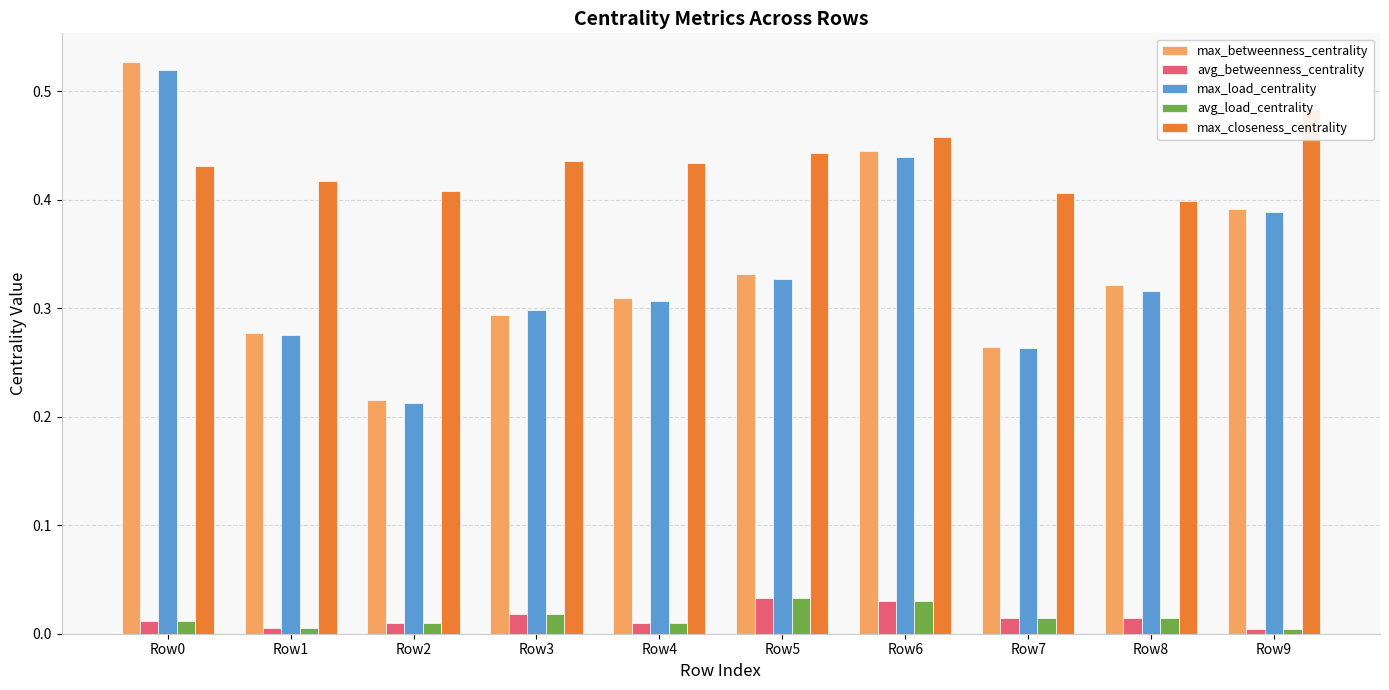

True or false: max_betweenness_centrality has a value of 0.3 at Row1.

True